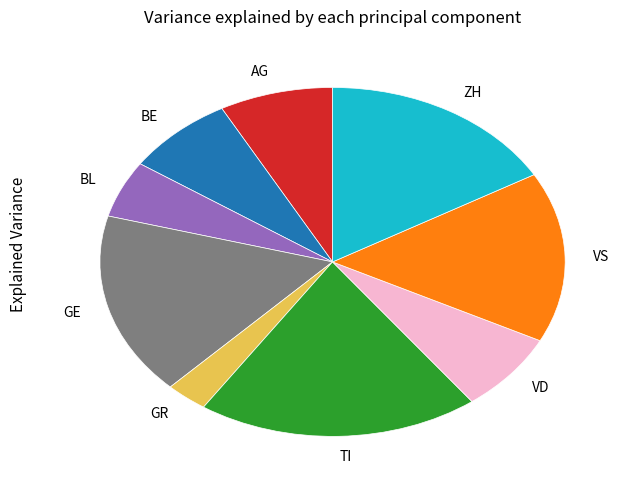

Approximately how many times larger is the value at TI compared to GR?

6.7